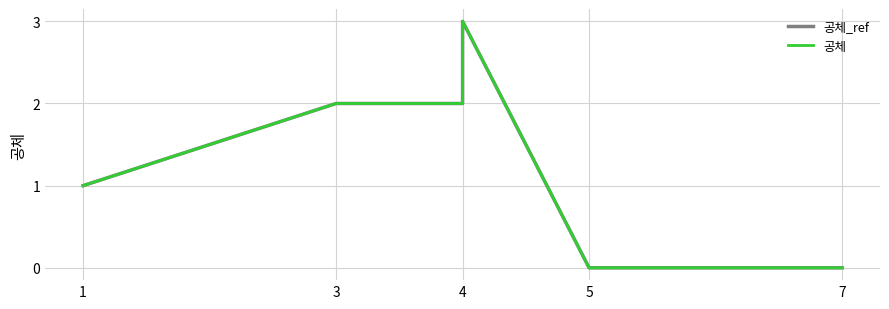

What is the difference between the second highest and second lowest values in the 공체 series?

2